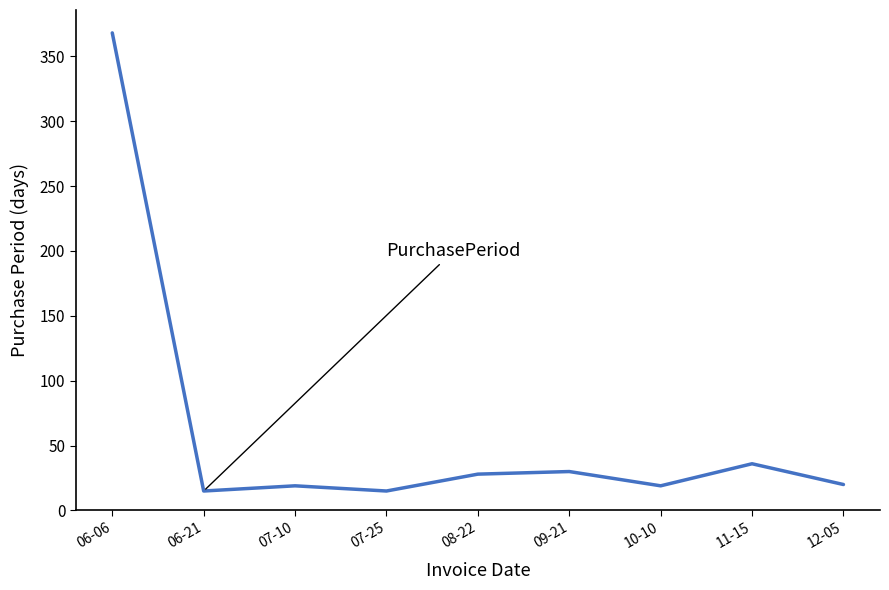

What is the average value?

61